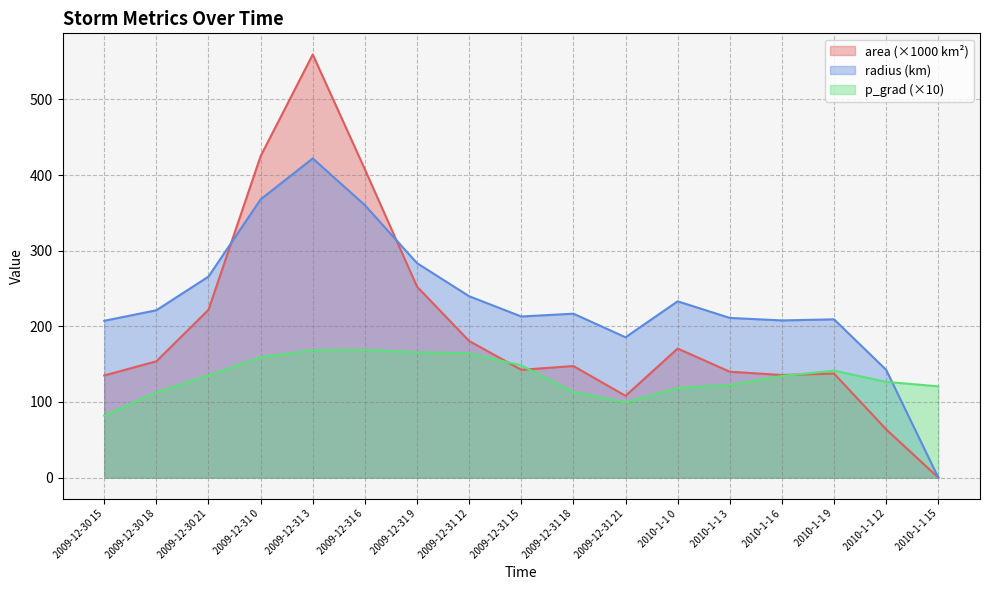

What is the label of the 1st point from the left?

2009-12-30 15